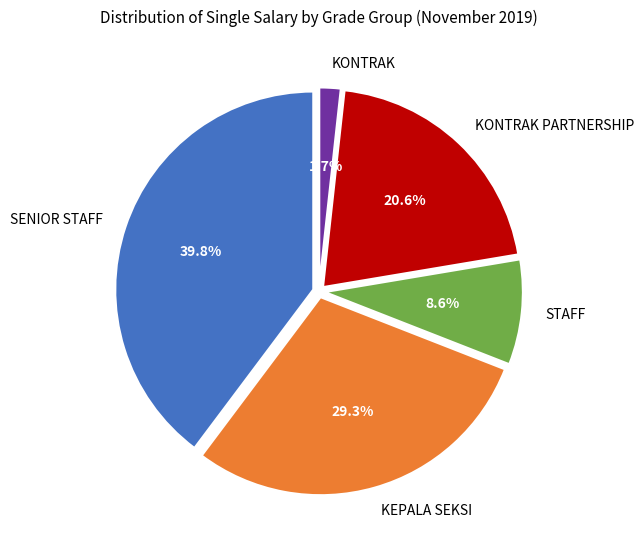

What portion of the pie excludes STAFF?

91.4%